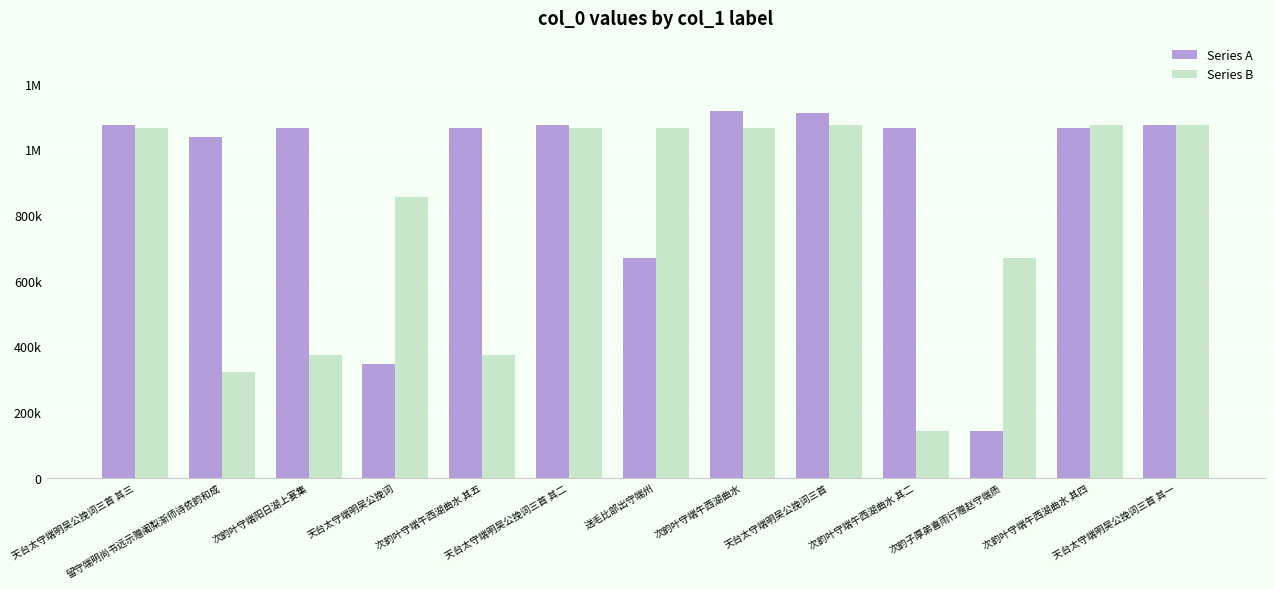

What are all the series names shown in the legend?

Series A, Series B